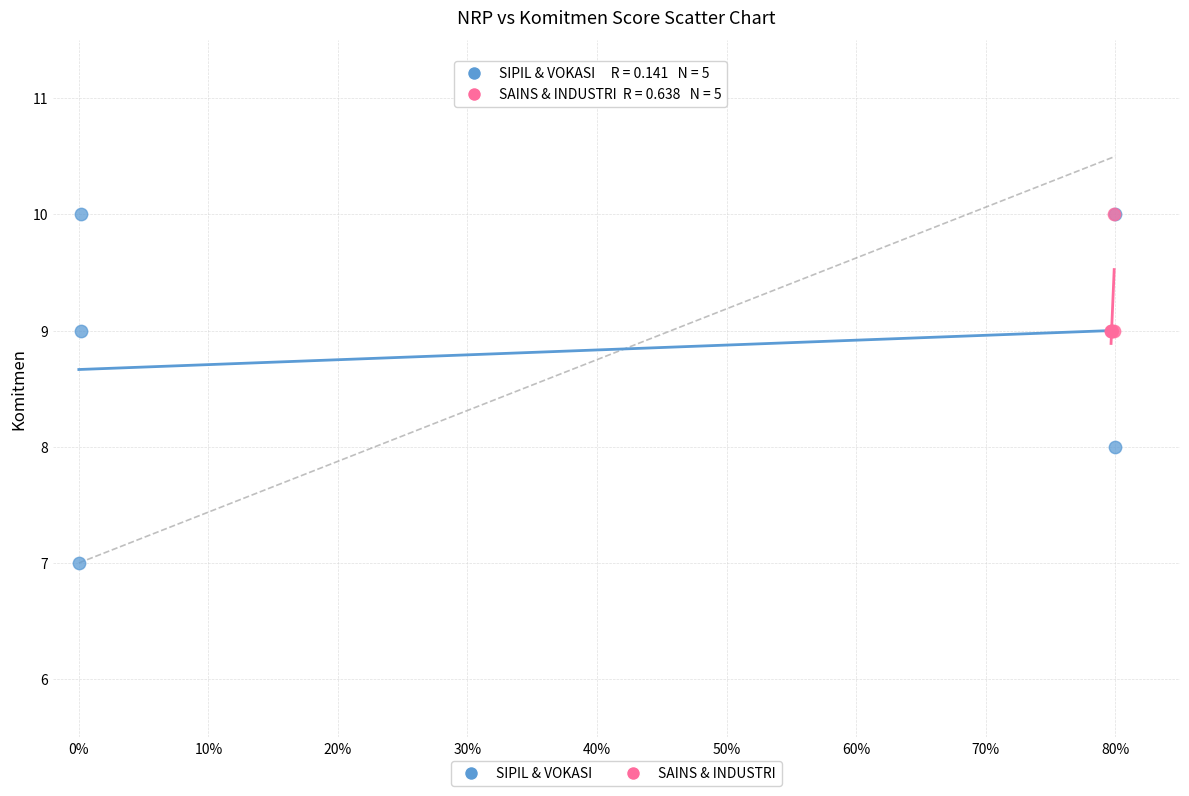

Which series reaches the minimum Y coordinate?

SIPIL & VOKASI